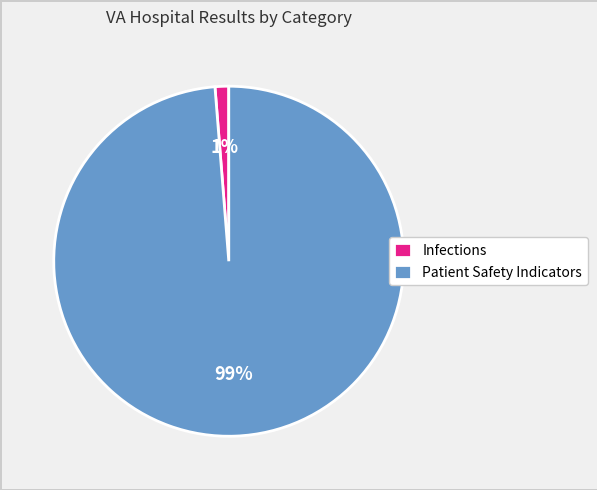

True or false: Infections accounts for 1% of the total.

True